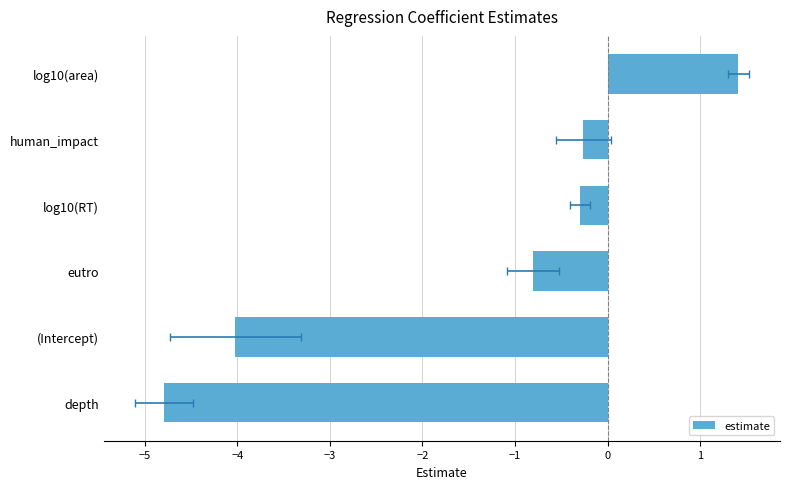

Reading left to right, list all the values displayed in this chart.

-4.8	-4.0	-0.8	-0.3	-0.3	1.4